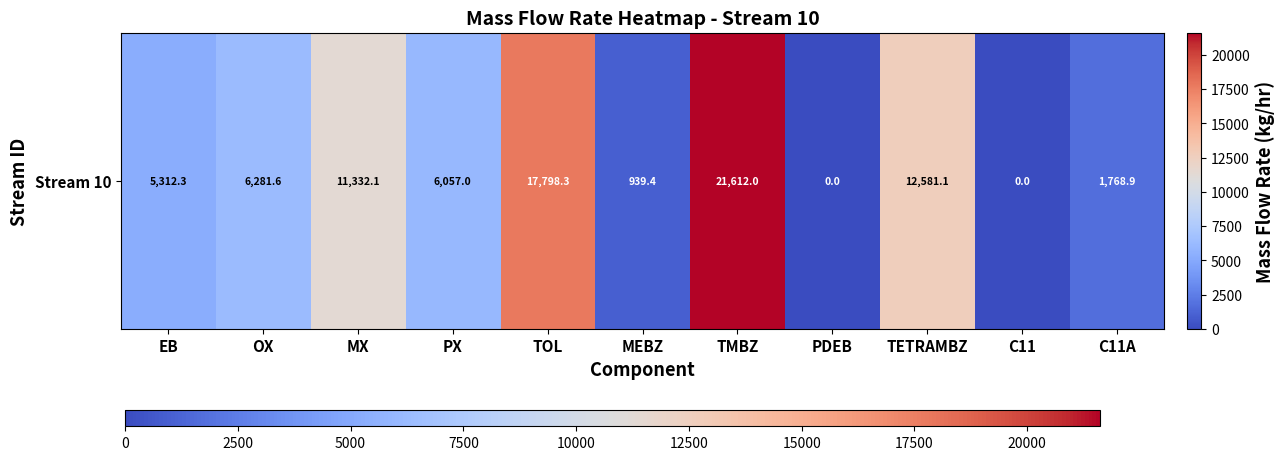

The value at TMBZ is 21612.0. True or false?

True